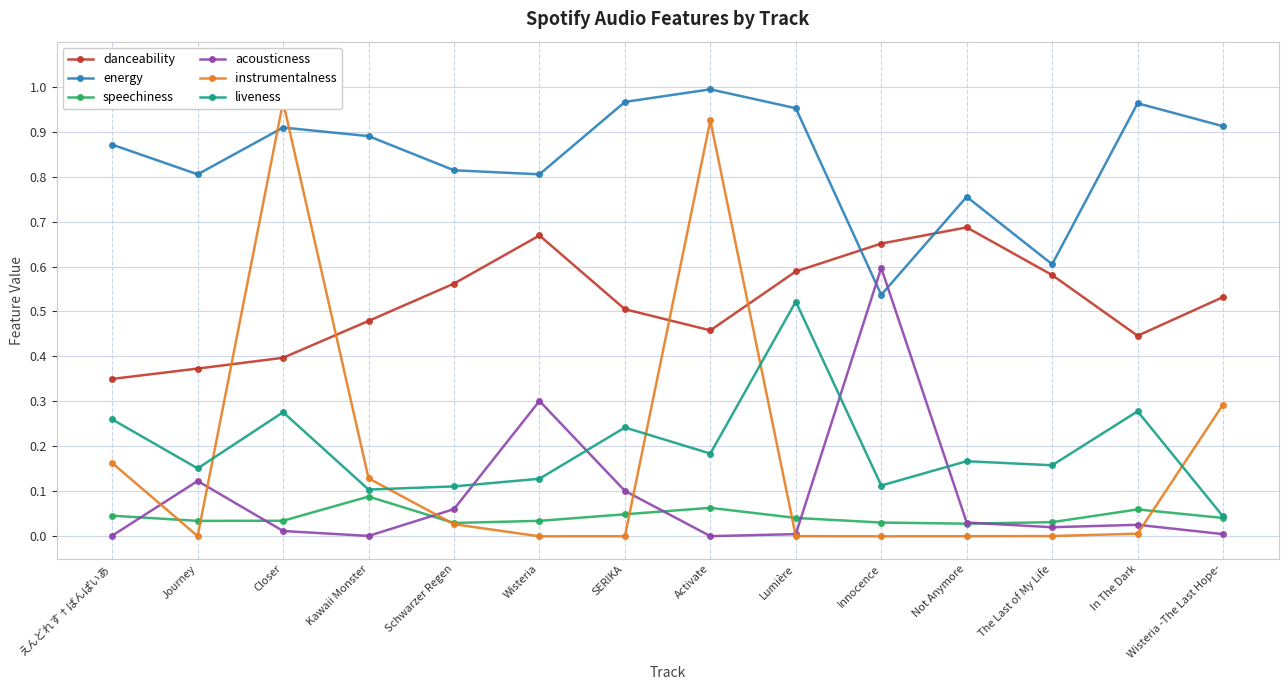

Count the number of data series in this chart.

6